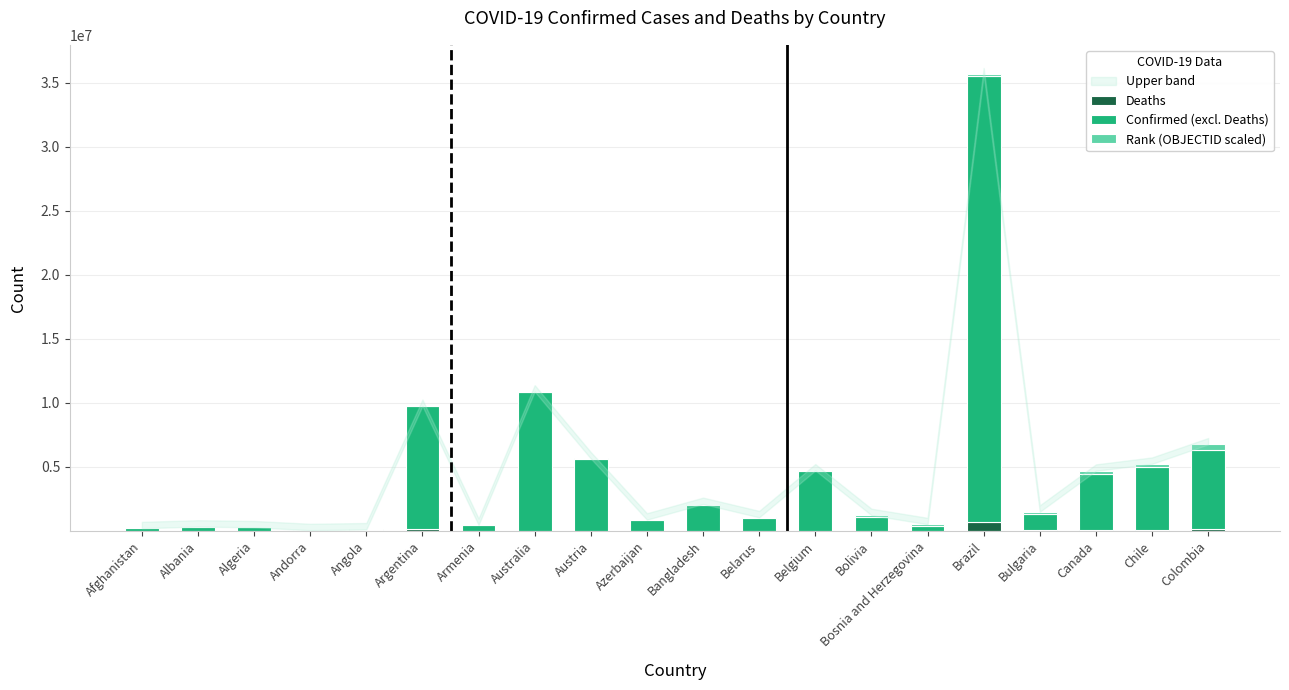

How many categories are shown in the chart?

20